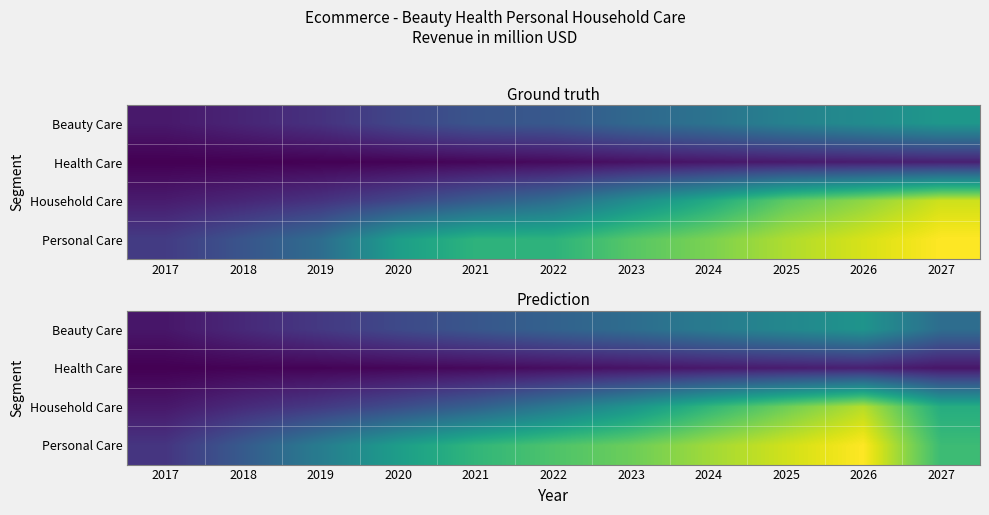

At how many categories does at least one series exceed 85?

2